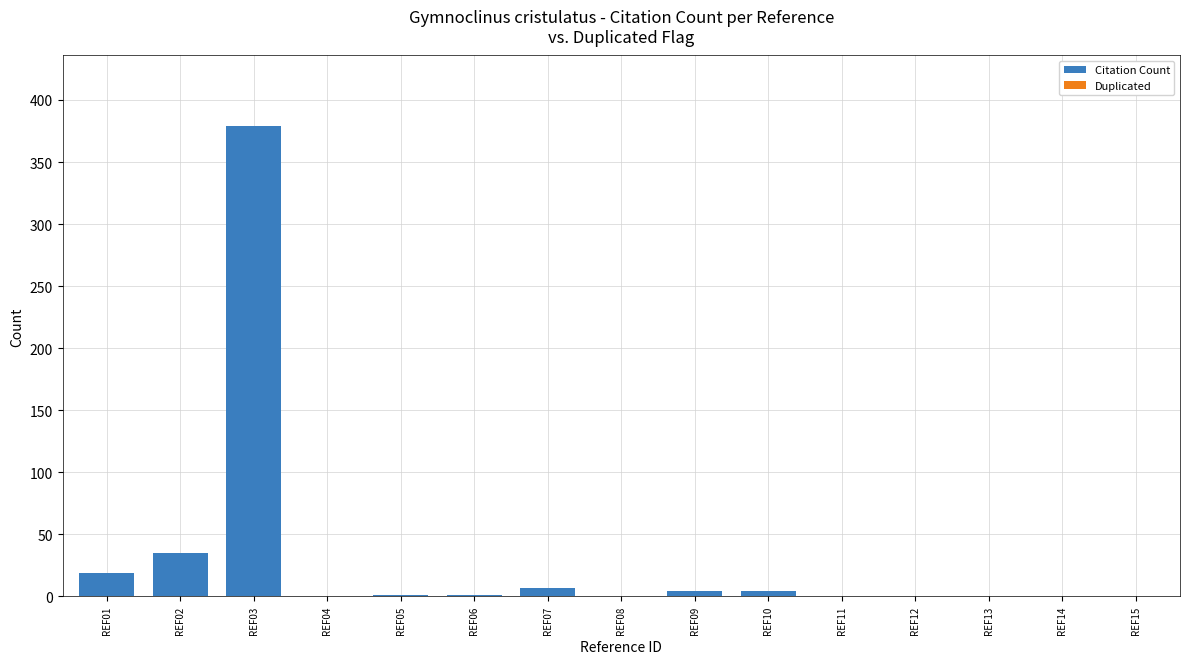

Which category has the highest value across all series?

REF03